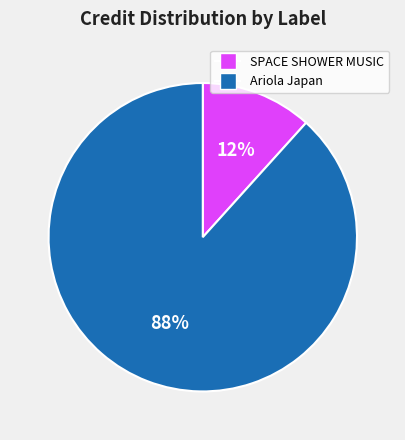

Is there a majority slice in this chart?

Yes